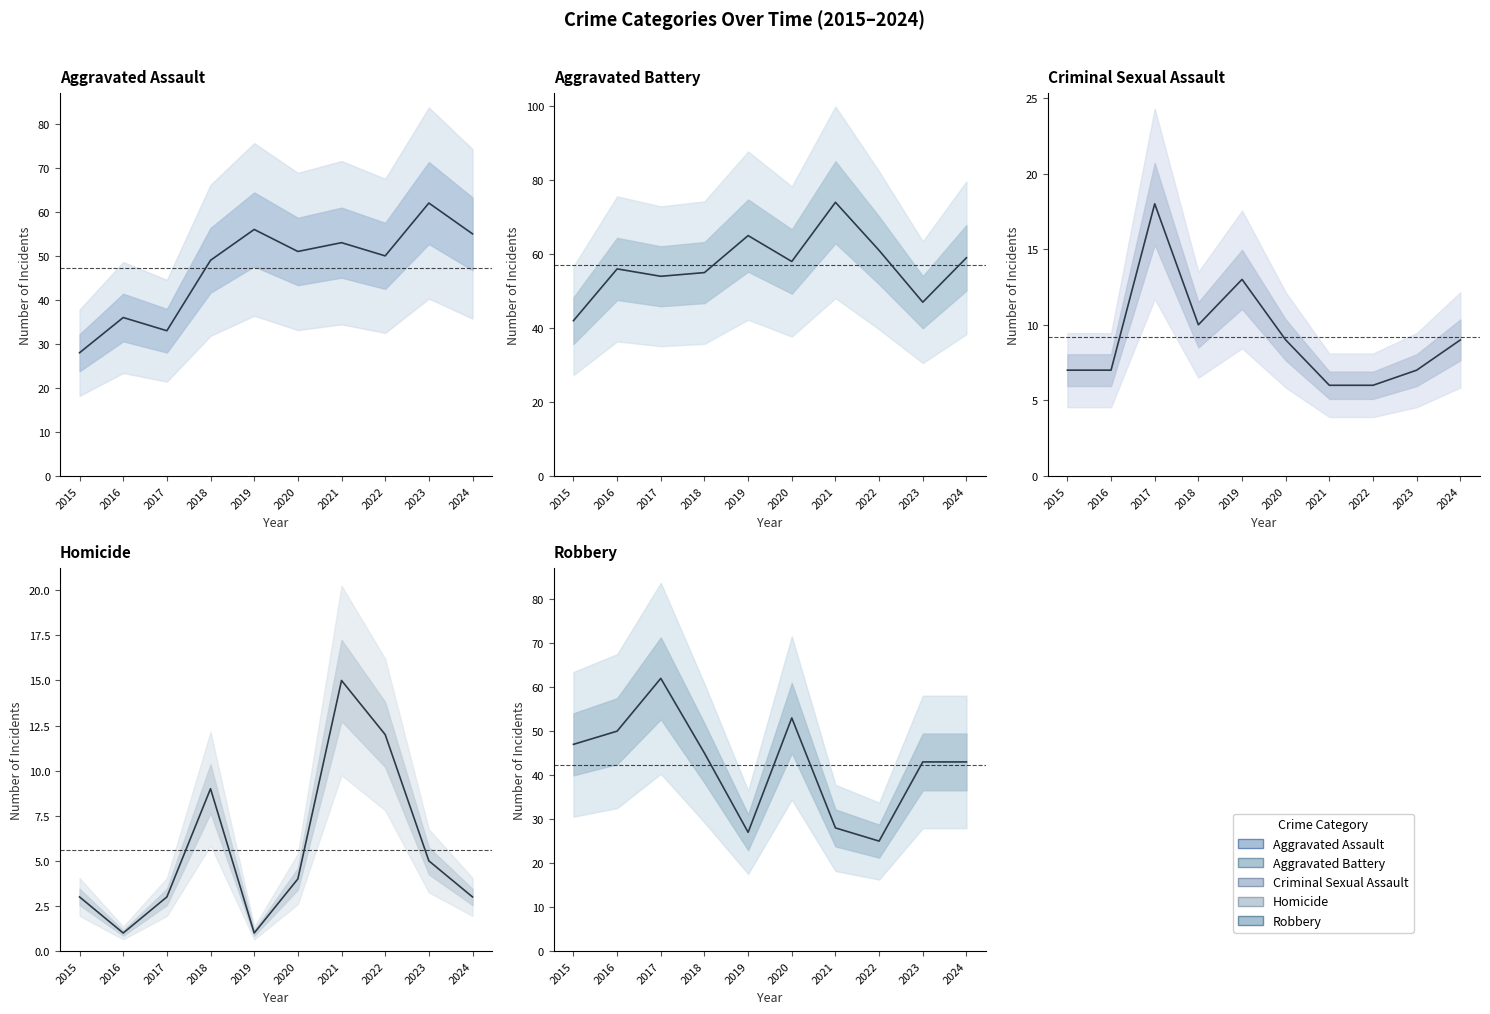

What is the difference between the maximum and second lowest values in the Criminal Sexual Assault series?

12